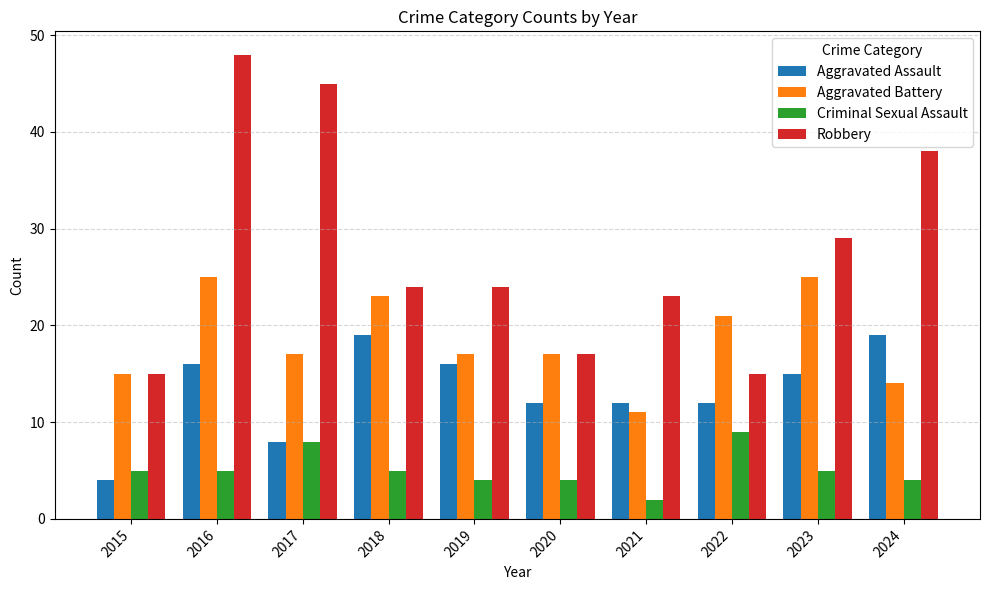

Which series has the largest total across all categories?

Robbery